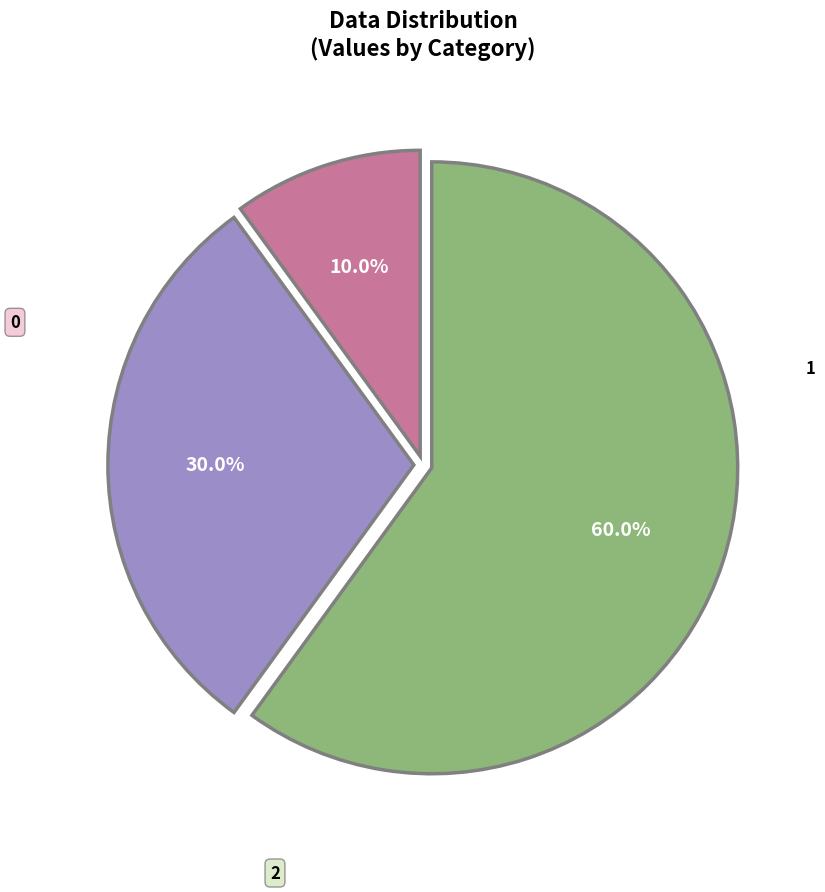

Is there any slice that represents more than half of the pie?

Yes